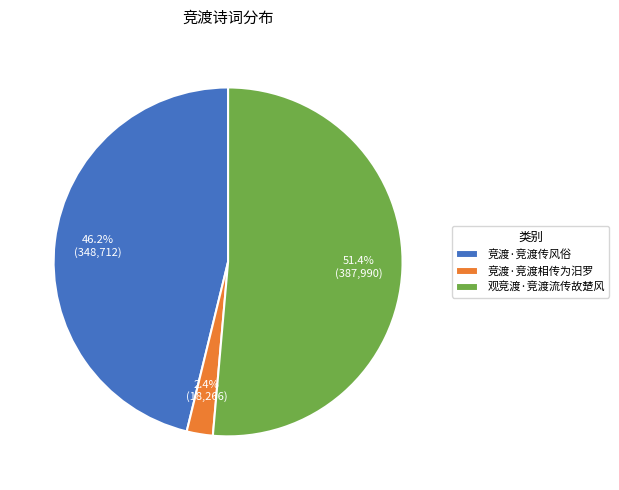

Which has a higher value, 竞渡·竞渡传风俗 or 观竞渡·竞渡流传故楚风?

观竞渡·竞渡流传故楚风